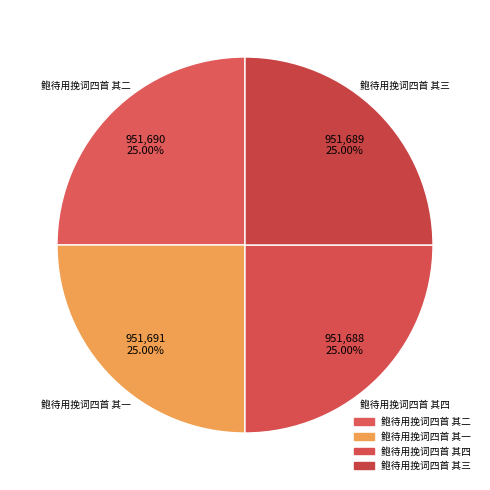

Count the number of slices in the pie.

4